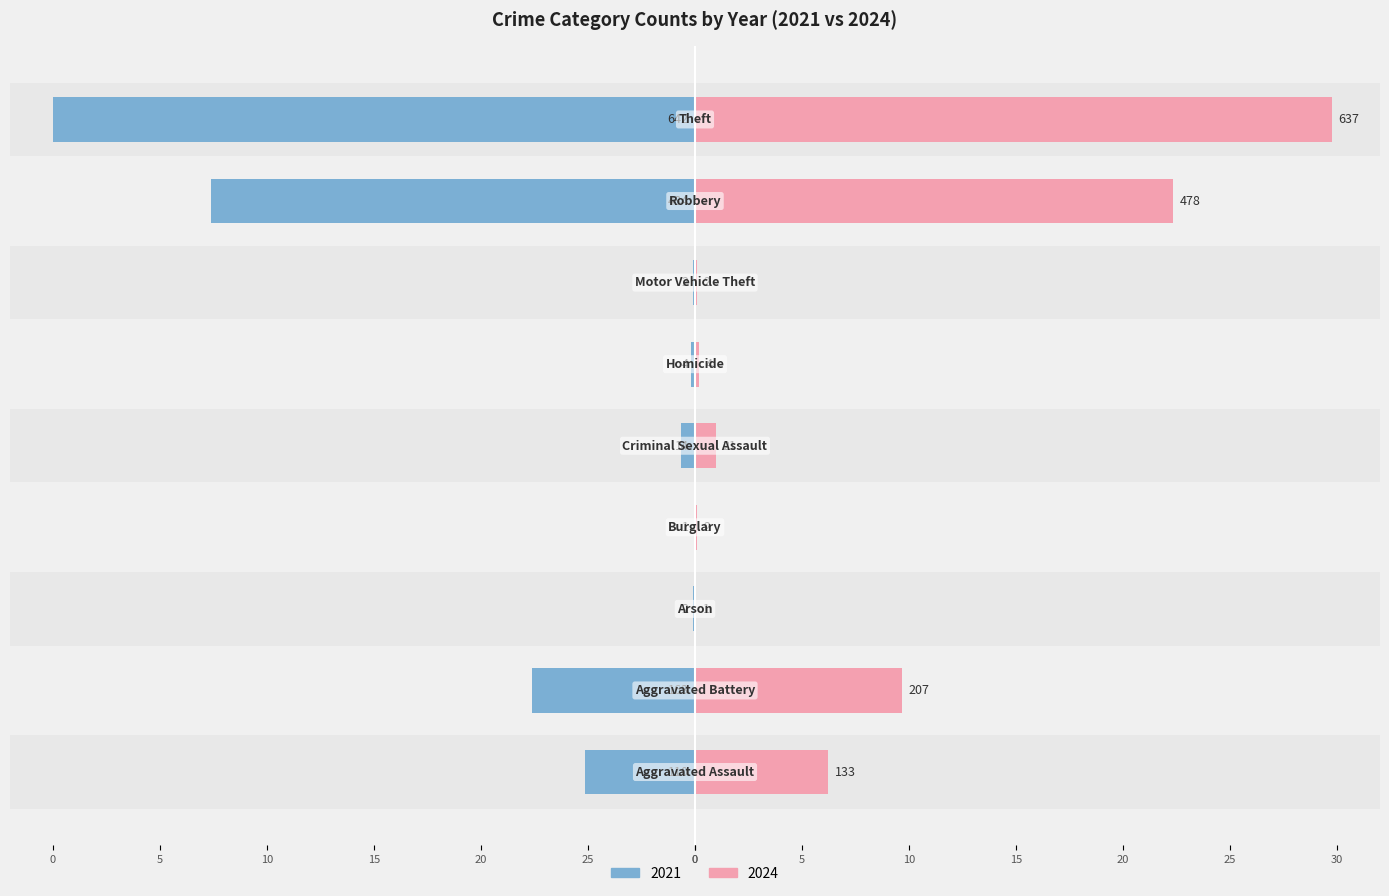

What is the value of the 2021 bar at the 8th from the left?

-22.6